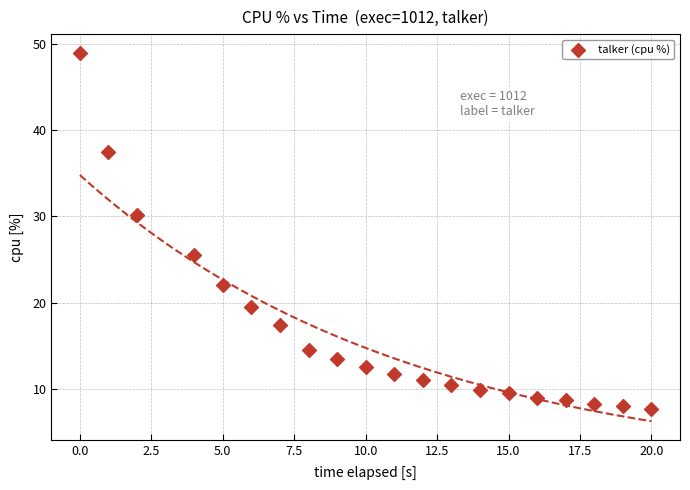

What is the range of X values (max minus min)?

20.0